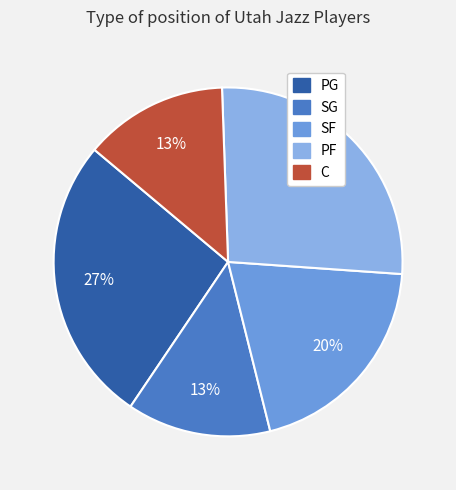

Does C represent more than half of the total?

No